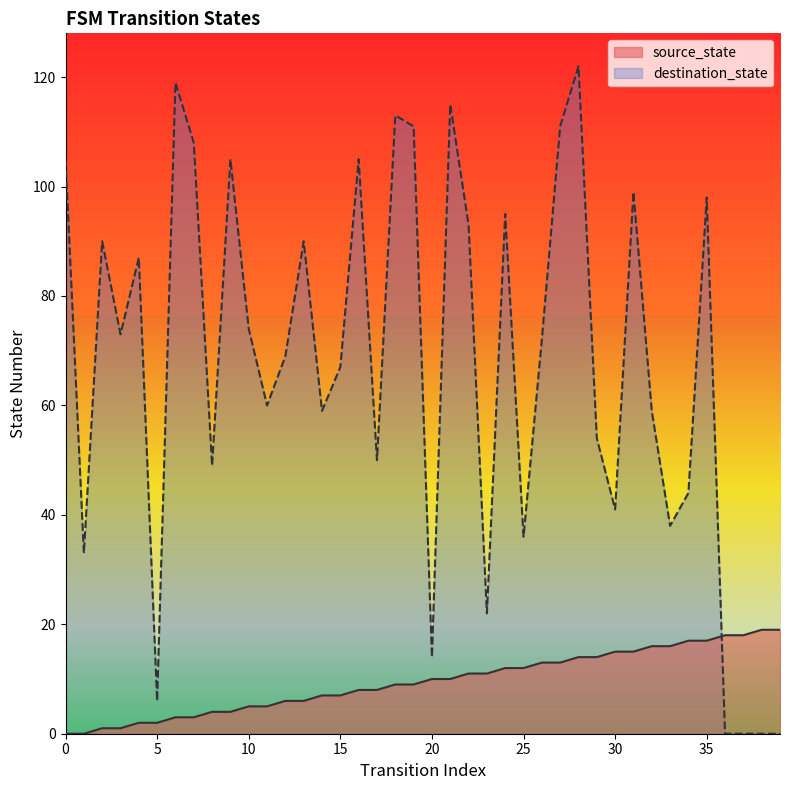

Is the value of destination_state at 30 greater than the value of source_state at 5?

Yes